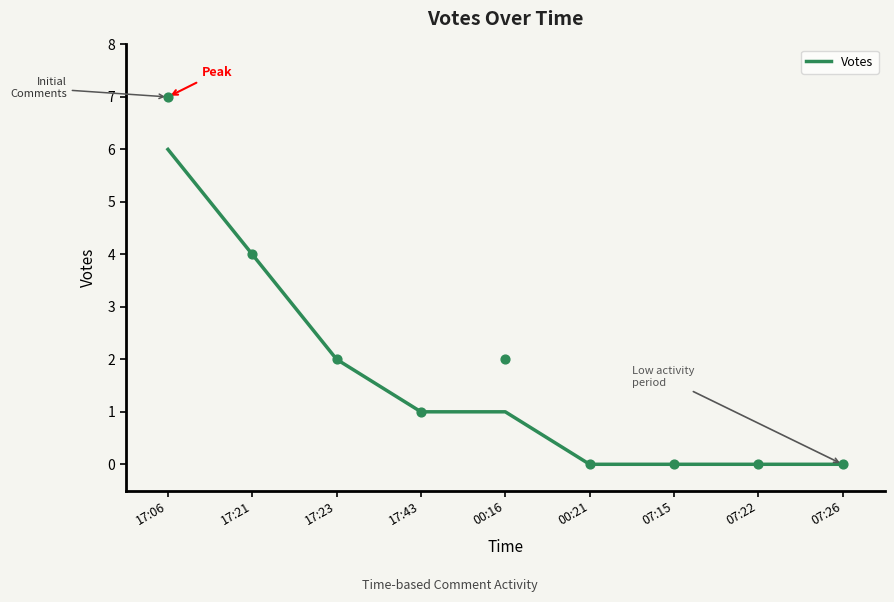

What is the change in value from 17:06 to 07:22?

-6